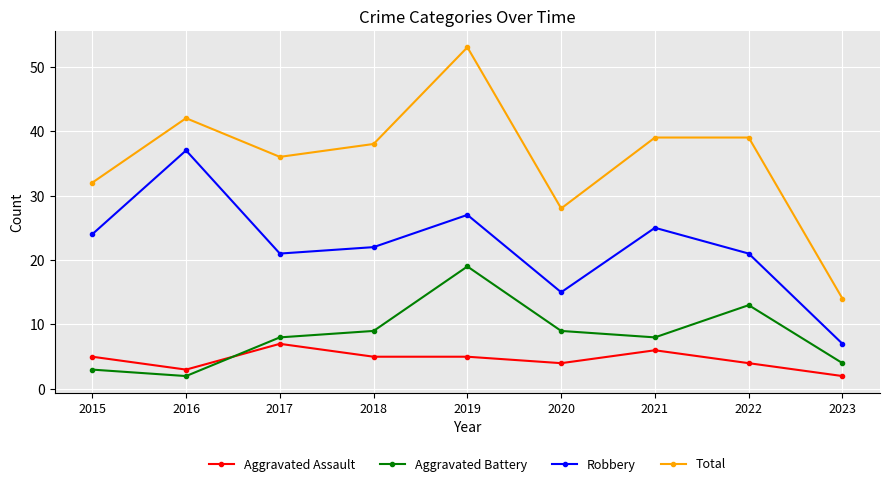

How many data points does each series have?

9